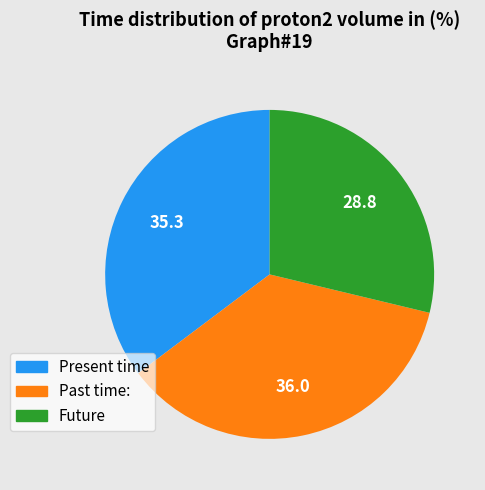

Does any single category account for the majority?

No